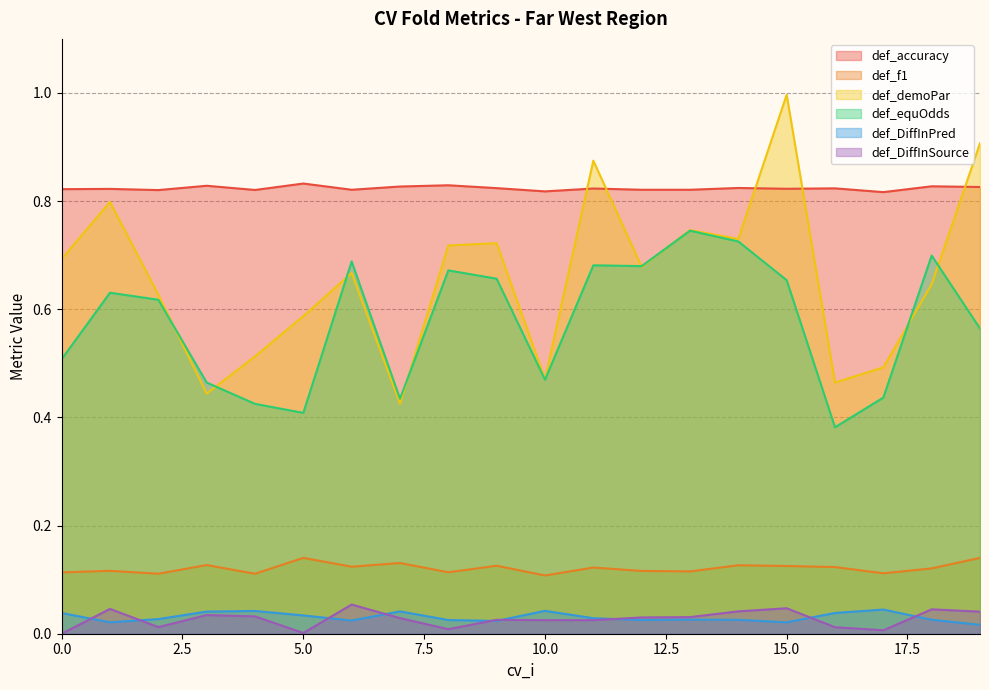

At how many categories does at least one series exceed 0?

20